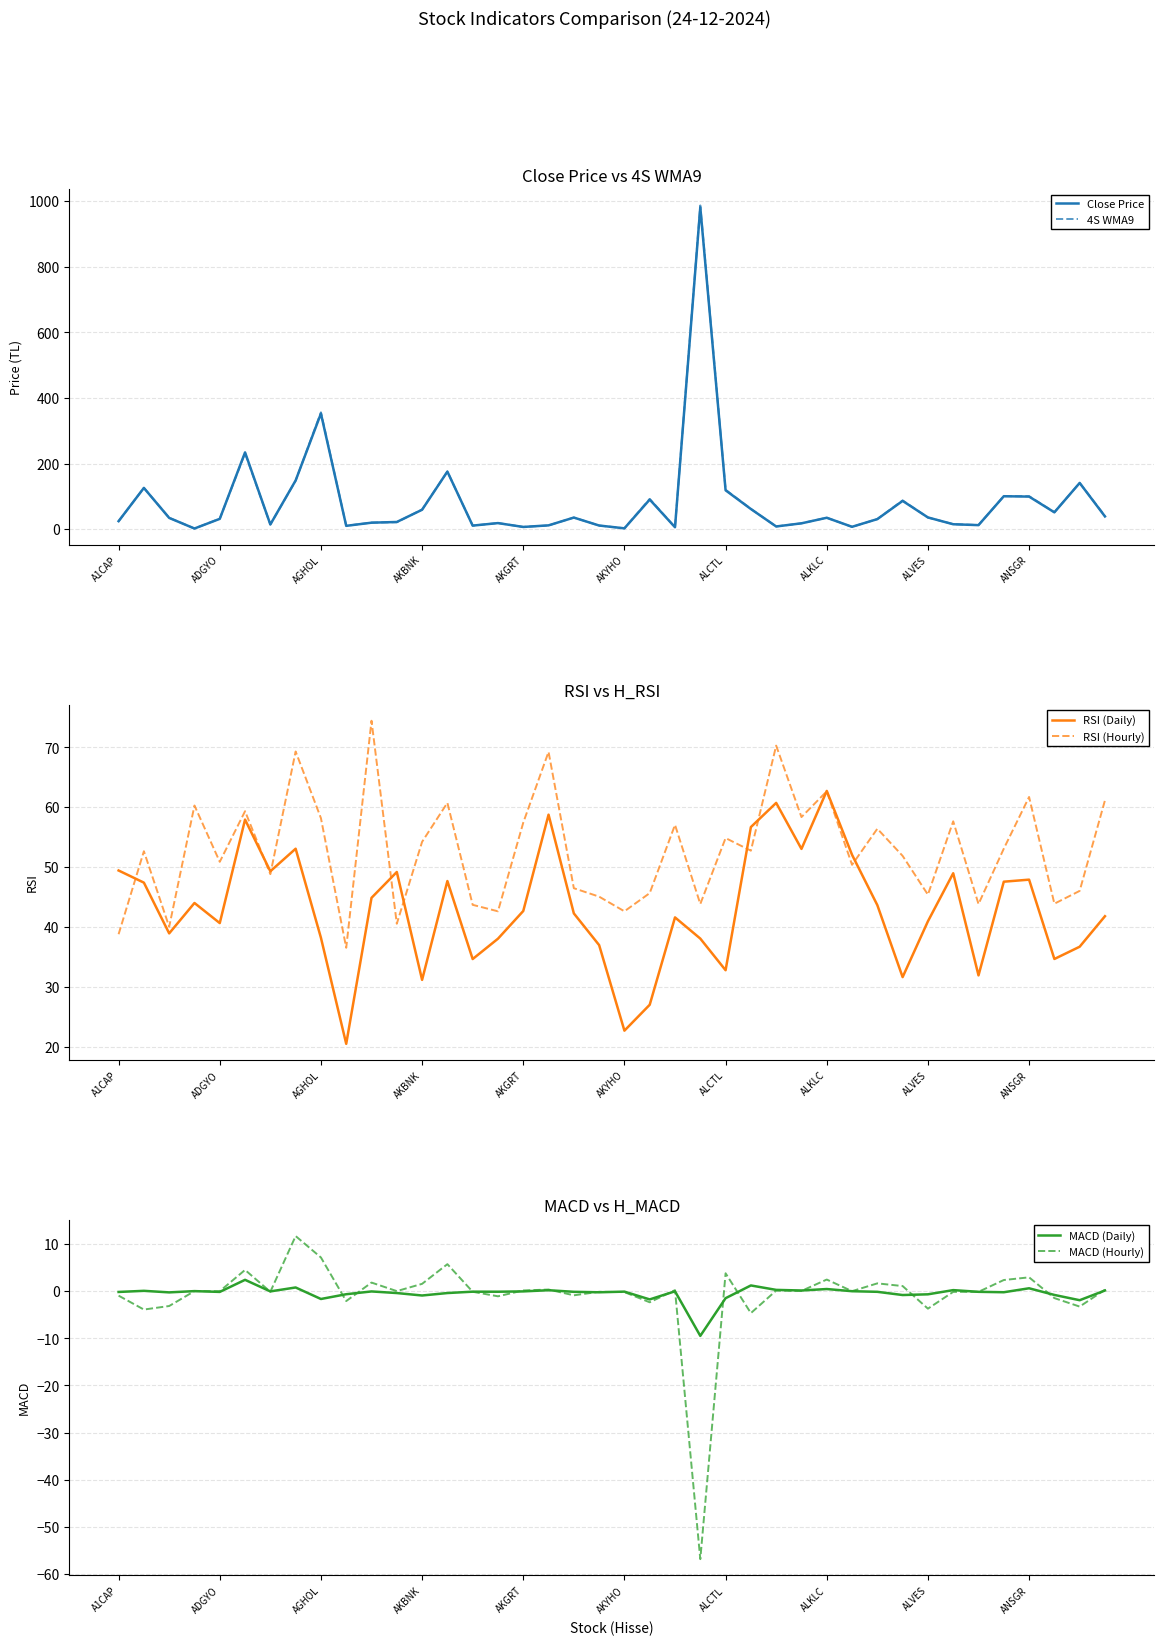

What is the lowest value of the RSI (Hourly) series?

36.5